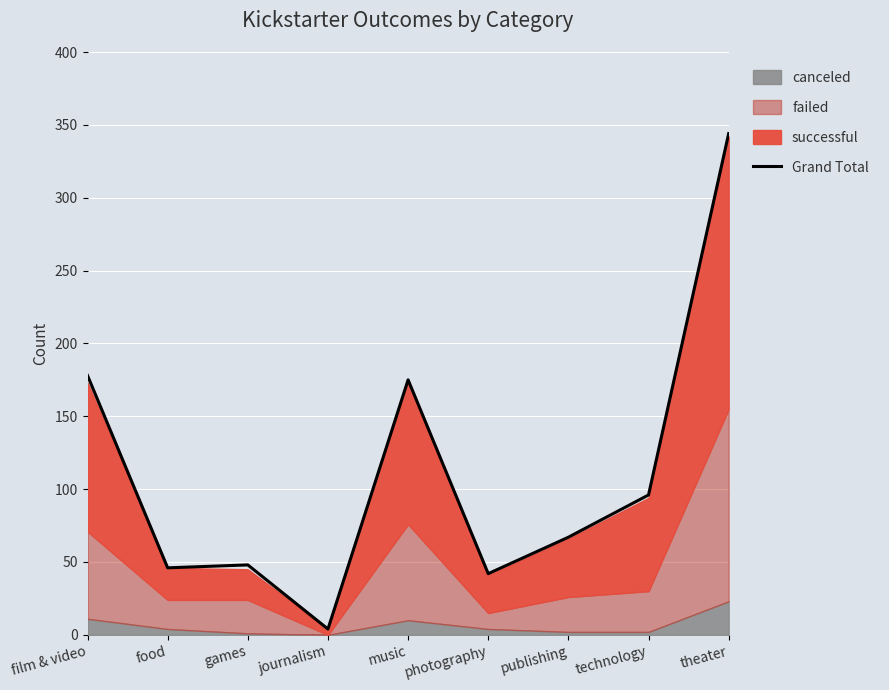

Reading right to left, what are all the values shown in this chart?

theater=344	technology=96	publishing=67	photography=42	music=175	journalism=4	games=48	food=46	film & video=178